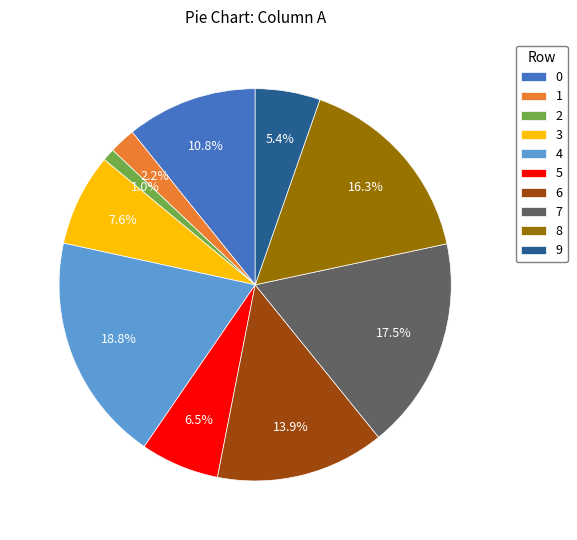

Does 3 represent more than half of the total?

No